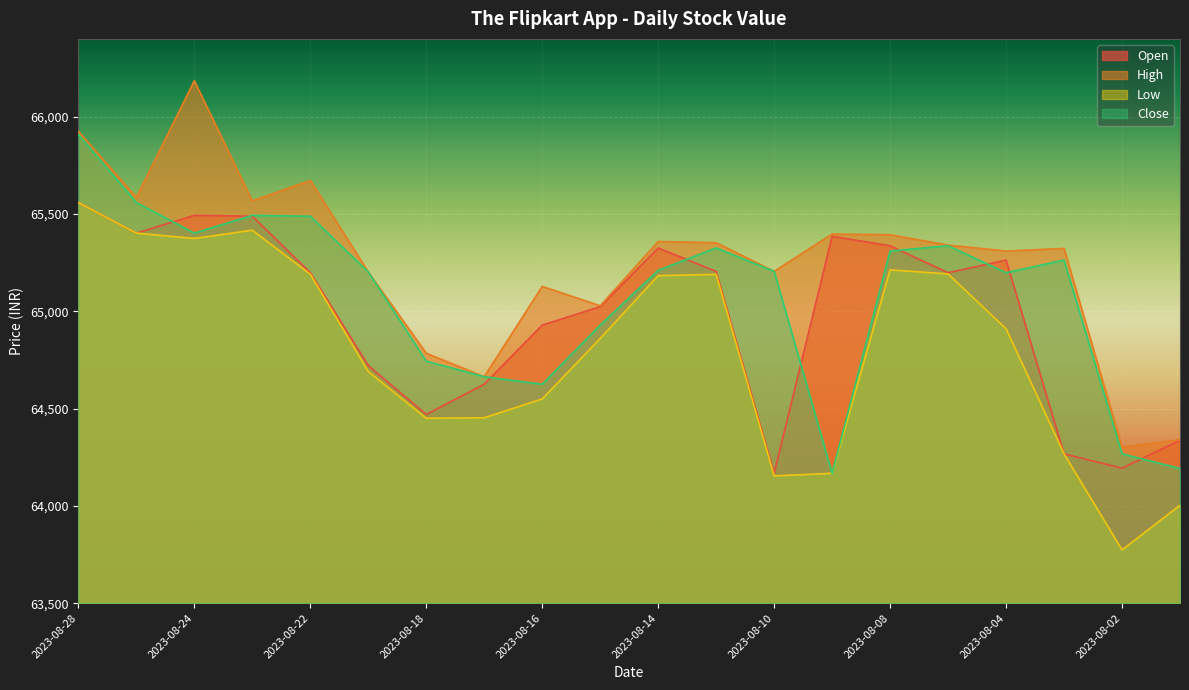

Which has a higher value, 2023-08-09 or 2023-08-15?

2023-08-09